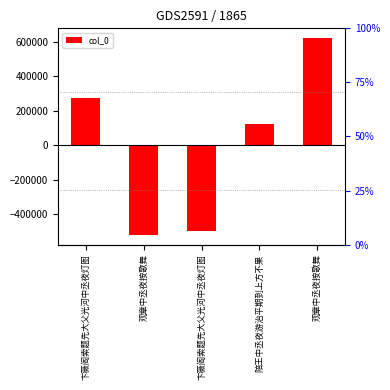

How many data points does each series have?

5